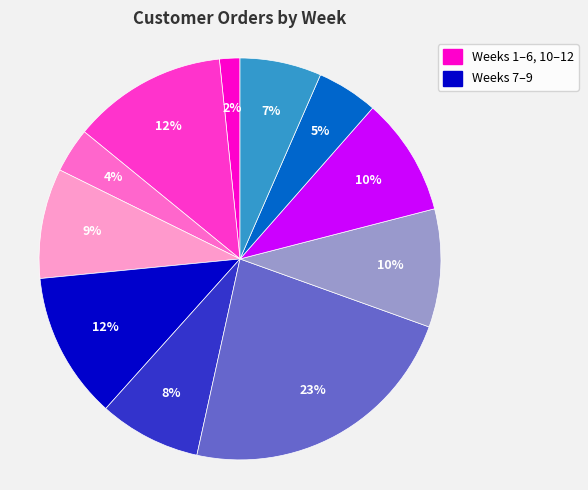

To the nearest percent, what is the difference between the largest and smallest slice percentages?

21%